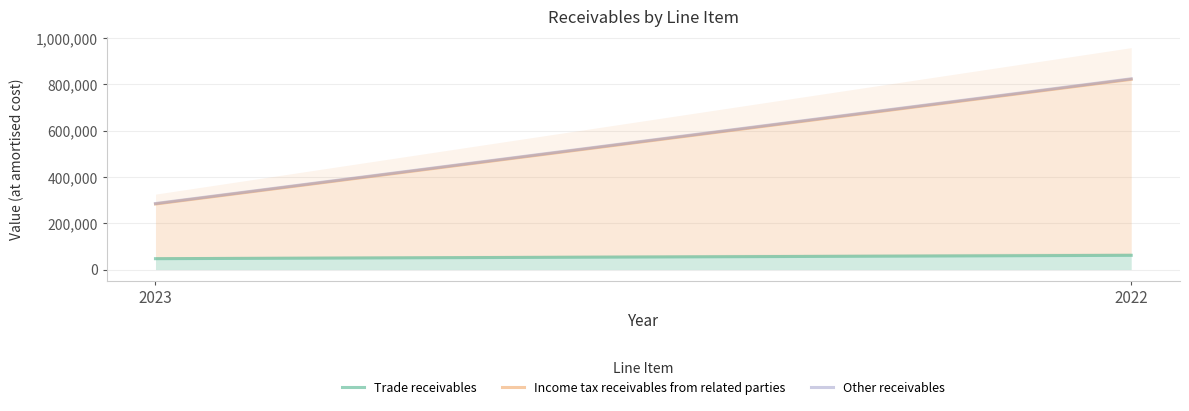

What is the sum of all Trade receivables values?

108527